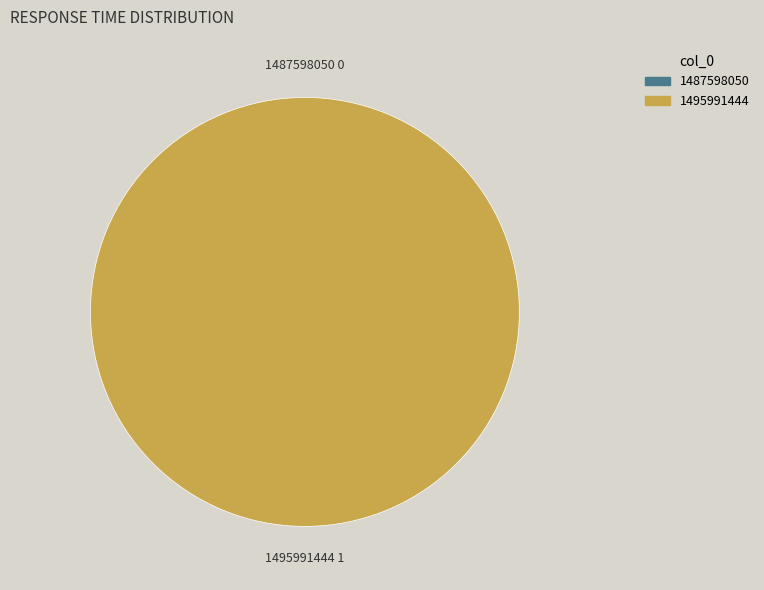

What percentage do 1487598050 and 1495991444 together represent?

100.0%